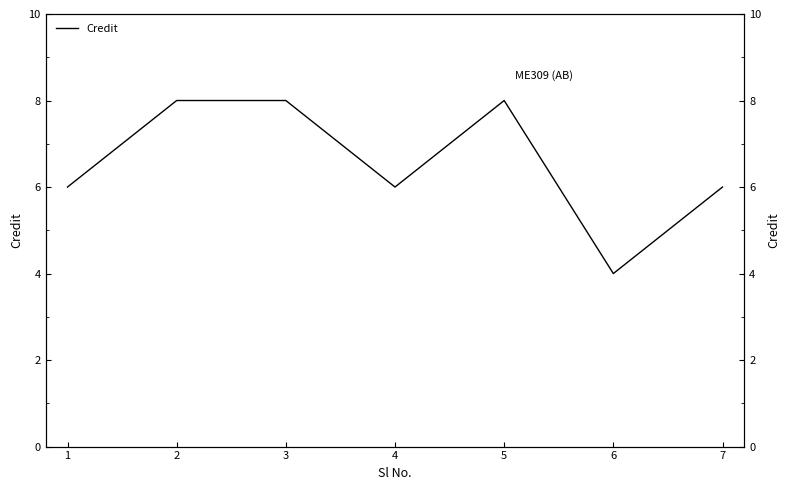

The value at 4 is 6. True or false?

True